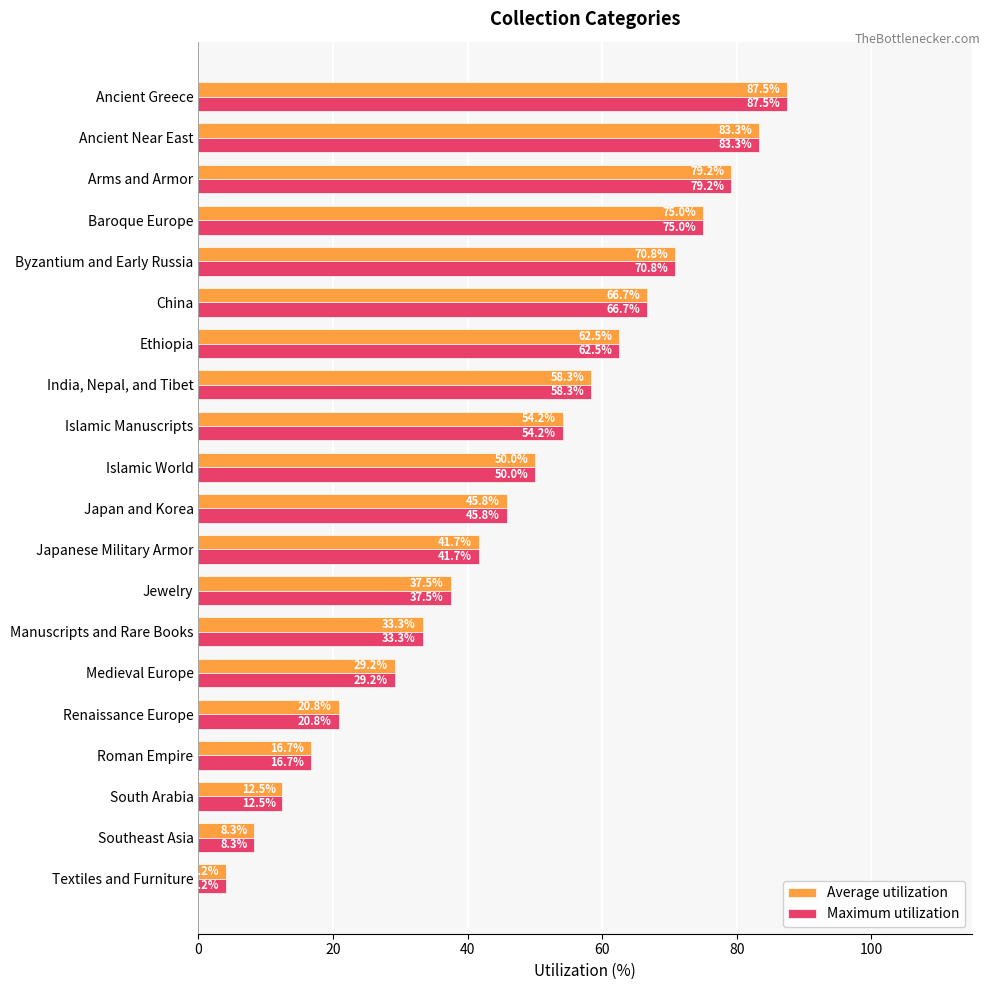

What is the greatest value displayed?

87.5